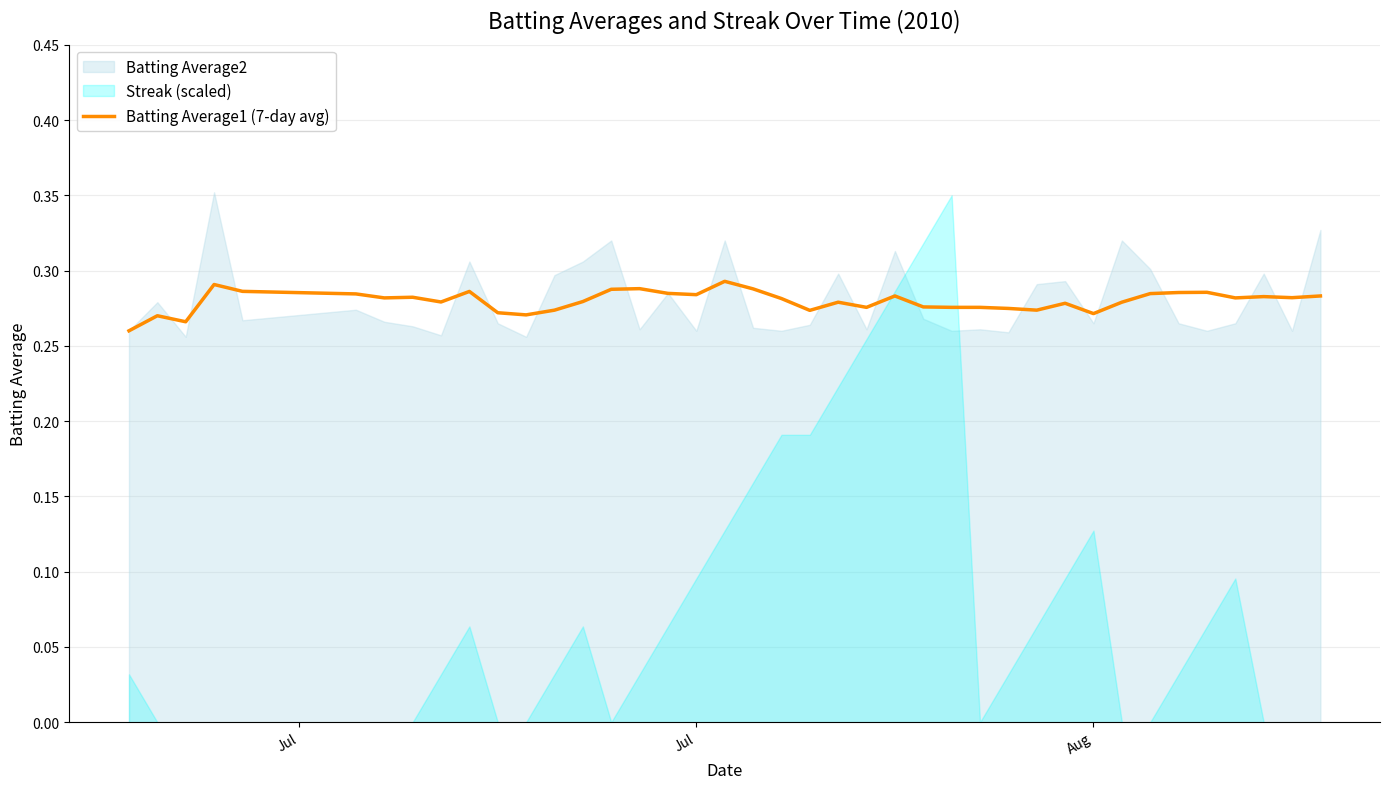

Is it true that Batting Average1 (7-day avg) equals 0.4 at Jul?

False